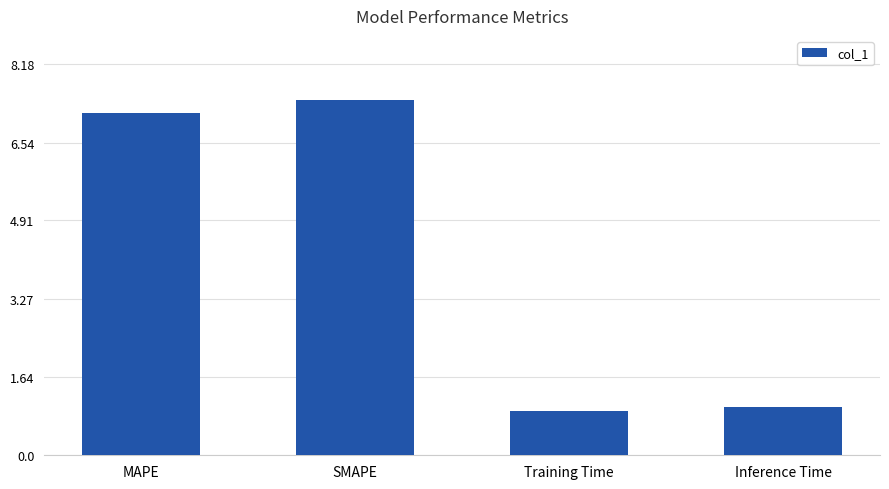

Reading left to right, what are all the values shown in this chart?

MAPE=7.2	SMAPE=7.4	Training Time=0.9	Inference Time=1.0